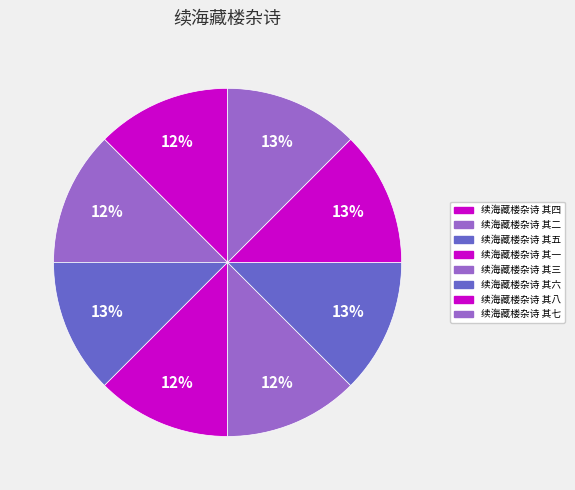

Count the number of slices in the pie.

8